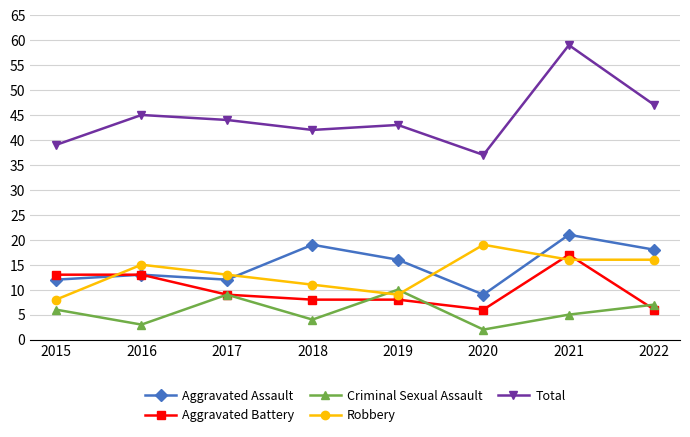

What are all the series names shown in the legend?

Aggravated Assault, Aggravated Battery, Criminal Sexual Assault, Robbery, Total